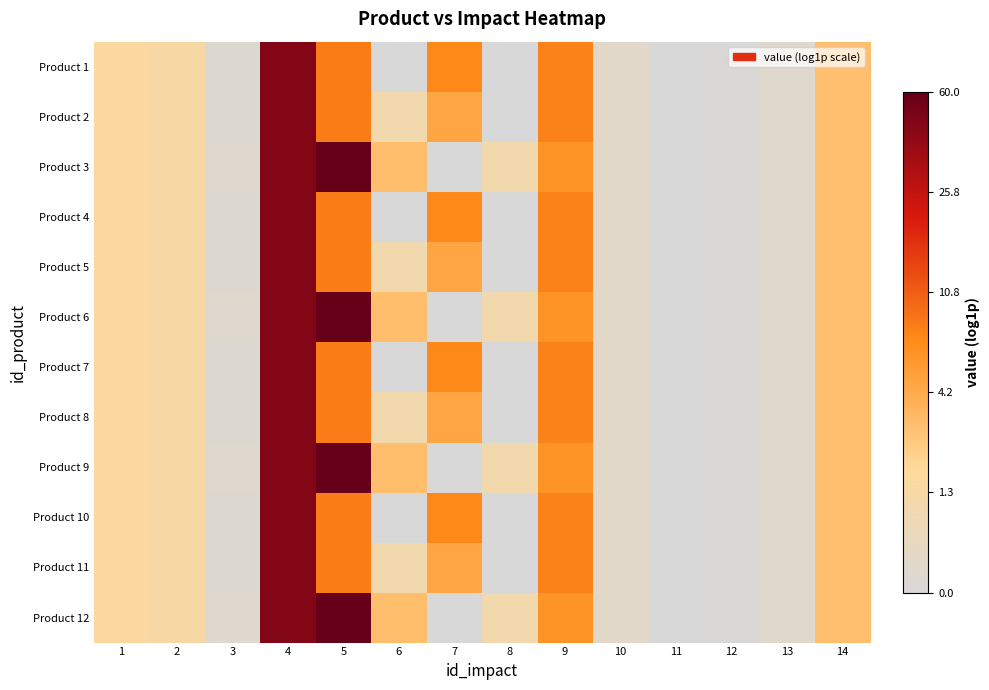

Reading left to right, extract all data points from this chart.

Product 1: 1=0.9	2=0.8	3=0.1	4=3.9	5=2.2	6=0.0	7=2.1	8=0.0	9=2.1	10=0.2	11=0.0	12=0.0	13=0.2	14=1.4
Product 2: 1=0.9	2=0.8	3=0.1	4=3.9	5=2.2	6=0.7	7=1.7	8=0.0	9=2.1	10=0.2	11=0.0	12=0.0	13=0.2	14=1.4
Product 3: 1=0.9	2=0.8	3=0.2	4=3.9	5=4.1	6=1.4	7=0.0	8=0.7	9=1.9	10=0.2	11=0.0	12=0.0	13=0.2	14=1.4
Product 4: 1=0.9	2=0.8	3=0.1	4=3.9	5=2.2	6=0.0	7=2.1	8=0.0	9=2.1	10=0.2	11=0.0	12=0.0	13=0.2	14=1.4
Product 5: 1=0.9	2=0.8	3=0.1	4=3.9	5=2.2	6=0.7	7=1.7	8=0.0	9=2.1	10=0.2	11=0.0	12=0.0	13=0.2	14=1.4
Product 6: 1=0.9	2=0.8	3=0.2	4=3.9	5=4.1	6=1.4	7=0.0	8=0.7	9=1.9	10=0.2	11=0.0	12=0.0	13=0.2	14=1.4
Product 7: 1=0.9	2=0.8	3=0.1	4=3.9	5=2.2	6=0.0	7=2.1	8=0.0	9=2.1	10=0.2	11=0.0	12=0.0	13=0.2	14=1.4
Product 8: 1=0.9	2=0.8	3=0.1	4=3.9	5=2.2	6=0.7	7=1.7	8=0.0	9=2.1	10=0.2	11=0.0	12=0.0	13=0.2	14=1.4
Product 9: 1=0.9	2=0.8	3=0.2	4=3.9	5=4.1	6=1.4	7=0.0	8=0.7	9=1.9	10=0.2	11=0.0	12=0.0	13=0.2	14=1.4
Product 10: 1=0.9	2=0.8	3=0.1	4=3.9	5=2.2	6=0.0	7=2.1	8=0.0	9=2.1	10=0.2	11=0.0	12=0.0	13=0.2	14=1.4
Product 11: 1=0.9	2=0.8	3=0.1	4=3.9	5=2.2	6=0.7	7=1.7	8=0.0	9=2.1	10=0.2	11=0.0	12=0.0	13=0.2	14=1.4
Product 12: 1=0.9	2=0.8	3=0.2	4=3.9	5=4.1	6=1.4	7=0.0	8=0.7	9=1.9	10=0.2	11=0.0	12=0.0	13=0.2	14=1.4